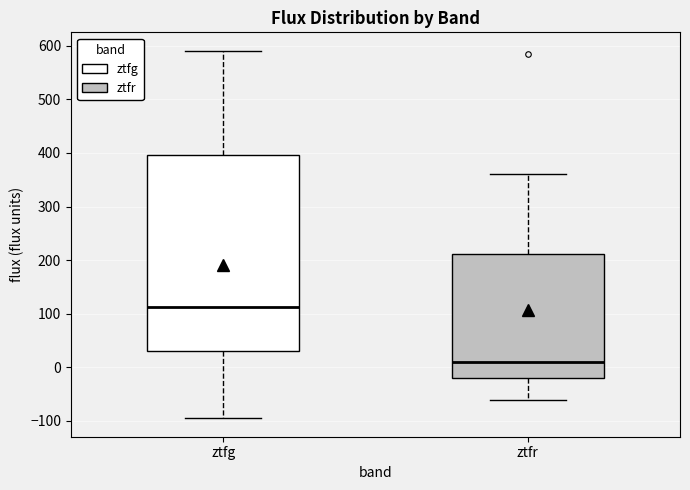

Where does the median line of the box for ztfr sit on the y-axis? The values are not printed on the chart, so give them approximately, as read against the axis.

10